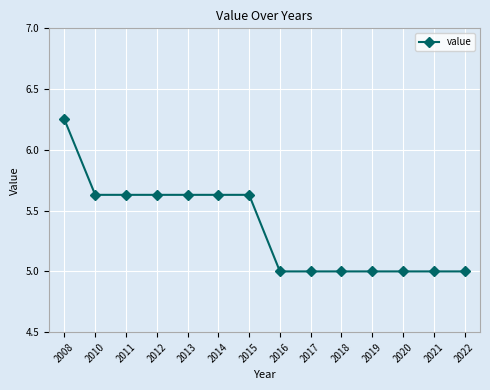

Which has a higher value, 2008 or 2013?

2008